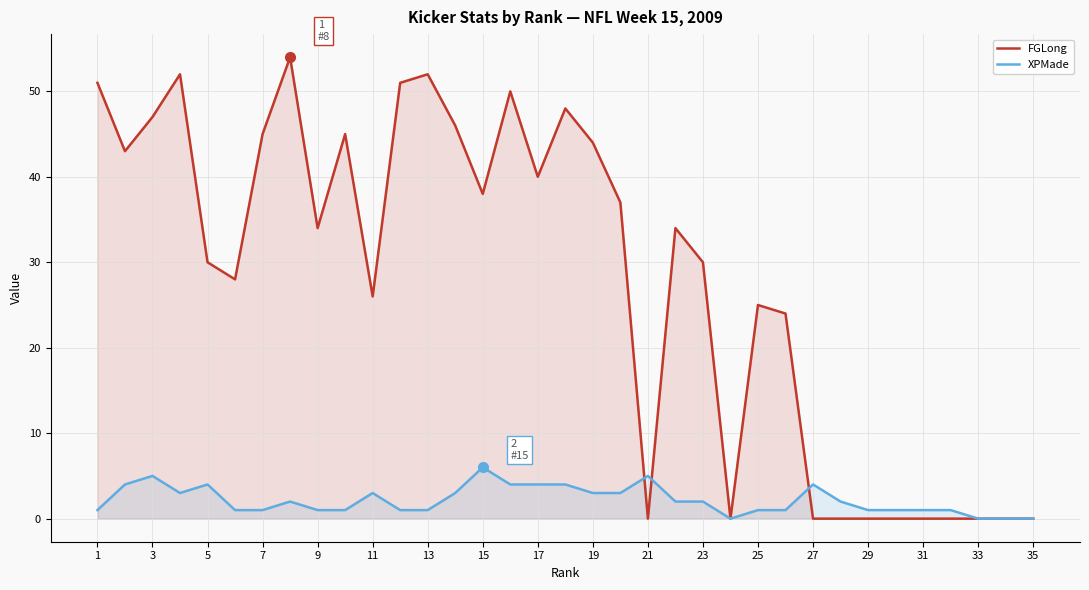

Reading left to right, extract all data points from this chart.

FGLong: 51	43	47	52	30	28	45	54	34	45	26	51	52	46	38	50	40	48	44	37	0	34	30	0	25	24	0	0	0	0	0	0	0	0	0
XPMade: 1	4	5	3	4	1	1	2	1	1	3	1	1	3	6	4	4	4	3	3	5	2	2	0	1	1	4	2	1	1	1	1	0	0	0